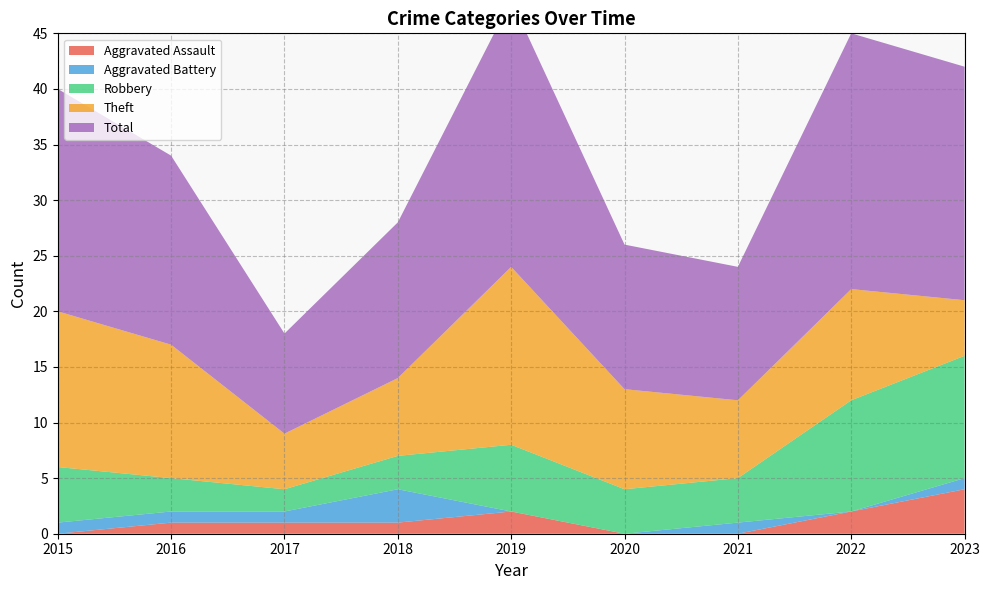

Reading left to right, what are all the values shown in this chart?

Aggravated Assault: 2015=0	2016=1	2017=1	2018=1	2019=2	2020=0	2021=0	2022=2	2023=4
Aggravated Battery: 2015=1	2016=1	2017=1	2018=3	2019=0	2020=0	2021=1	2022=0	2023=1
Robbery: 2015=5	2016=3	2017=2	2018=3	2019=6	2020=4	2021=4	2022=10	2023=11
Theft: 2015=14	2016=12	2017=5	2018=7	2019=16	2020=9	2021=7	2022=10	2023=5
Total: 2015=20	2016=17	2017=9	2018=14	2019=24	2020=13	2021=12	2022=23	2023=21